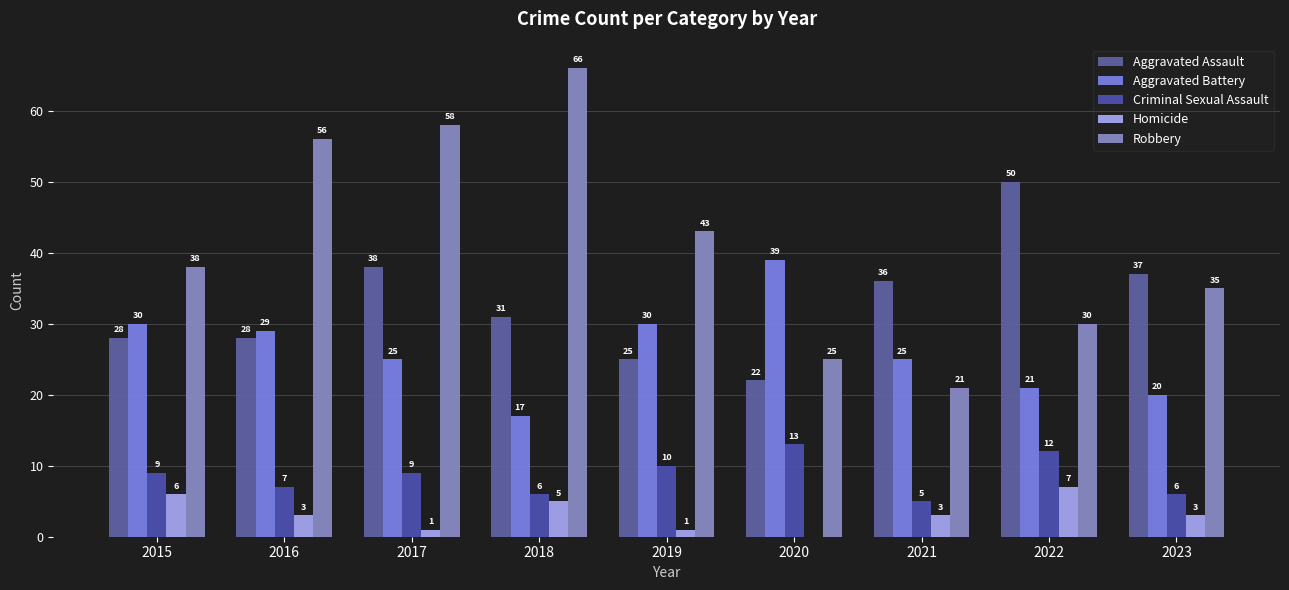

What is the difference between the Robbery values at 2017 and 2019?

15